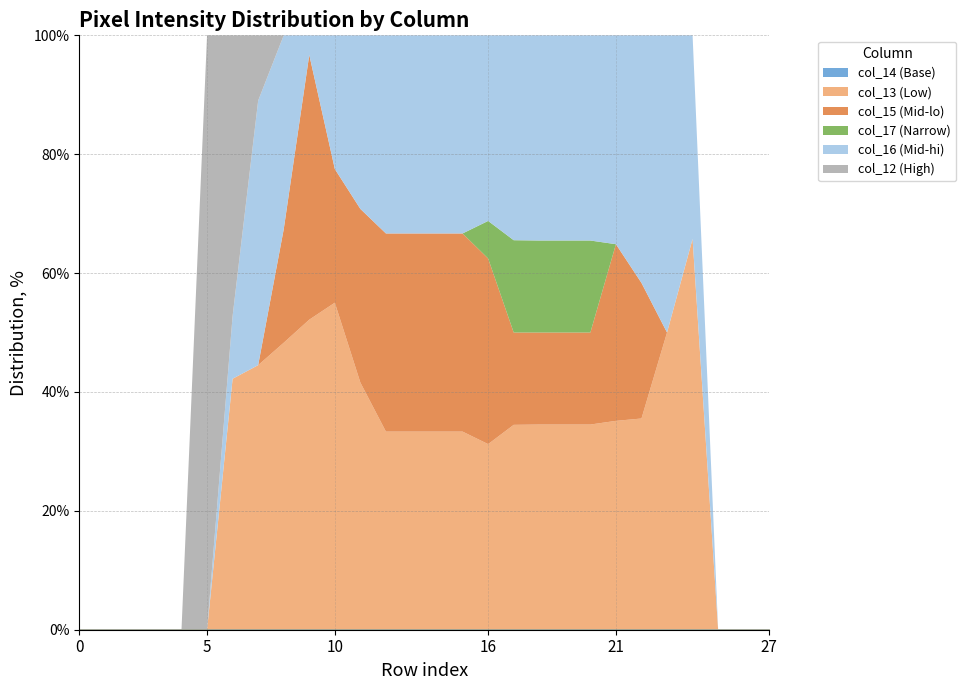

Reading left to right, transcribe all the data shown in this chart.

col_14: 0=0	1=0	2=0	3=0	4=0	5=0	6=0	7=0	8=0	9=0	10=0	11=0	12=0	13=0	14=0	15=0	16=0	17=0	18=0	19=0	20=0	21=0	22=0	23=0	24=0	25=0	26=0	27=0
col_13: 0=0	1=0	2=0	3=0	4=0	5=0	6=76	7=231	8=253	9=253	10=252	11=252	12=252	13=253	14=252	15=252	16=252	17=253	18=252	19=252	20=252	21=253	22=215	23=225	24=240	25=0	26=0	27=0
col_15: 0=0	1=0	2=0	3=0	4=0	5=0	6=0	7=0	8=100	9=216	10=103	11=177	12=252	13=253	14=252	15=252	16=252	17=114	18=113	19=113	20=113	21=214	22=138	23=0	24=0	25=0	26=0	27=0
col_17: 0=0	1=0	2=0	3=0	4=0	5=0	6=0	7=0	8=0	9=0	10=0	11=0	12=0	13=0	14=0	15=0	16=51	17=114	18=113	19=113	20=113	21=0	22=0	23=0	24=0	25=0	26=0	27=0
col_16: 0=0	1=0	2=0	3=0	4=0	5=0	6=19	7=231	8=171	9=16	10=103	11=177	12=252	13=253	14=252	15=252	16=252	17=253	18=252	19=252	20=252	21=253	22=252	23=225	24=125	25=0	26=0	27=0
col_12: 0=0	1=0	2=0	3=0	4=0	5=48	6=85	7=57	8=0	9=0	10=0	11=0	12=0	13=0	14=0	15=0	16=0	17=0	18=0	19=0	20=0	21=0	22=0	23=0	24=0	25=0	26=0	27=0